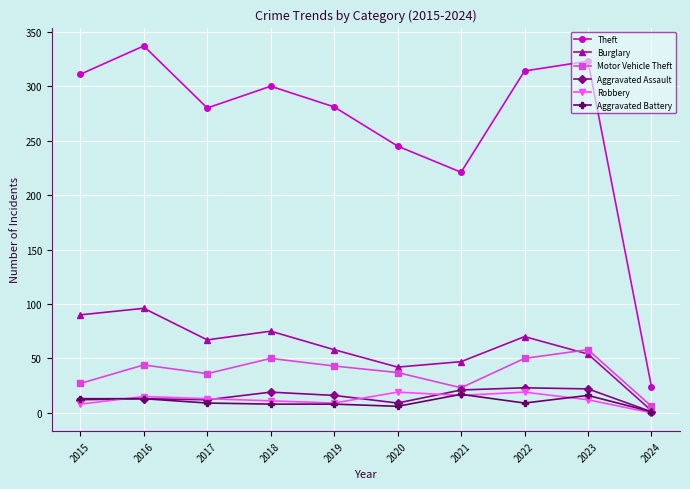

Where does the Aggravated Assault series first go above 16?

2018